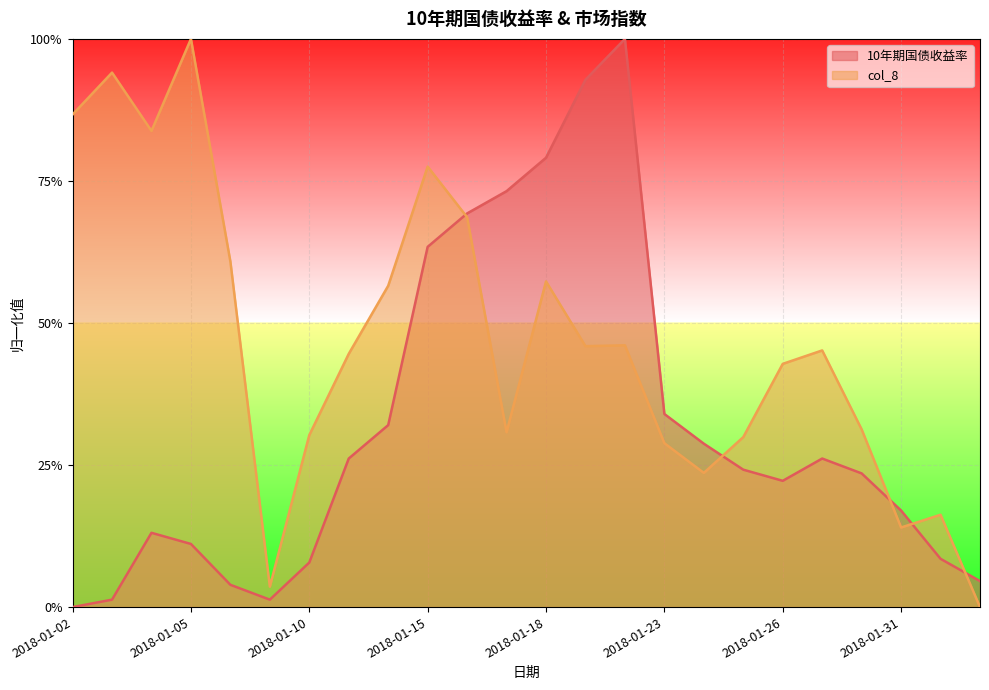

Rank the series by their maximum value, from lowest to highest.

10年期国债收益率, col_8